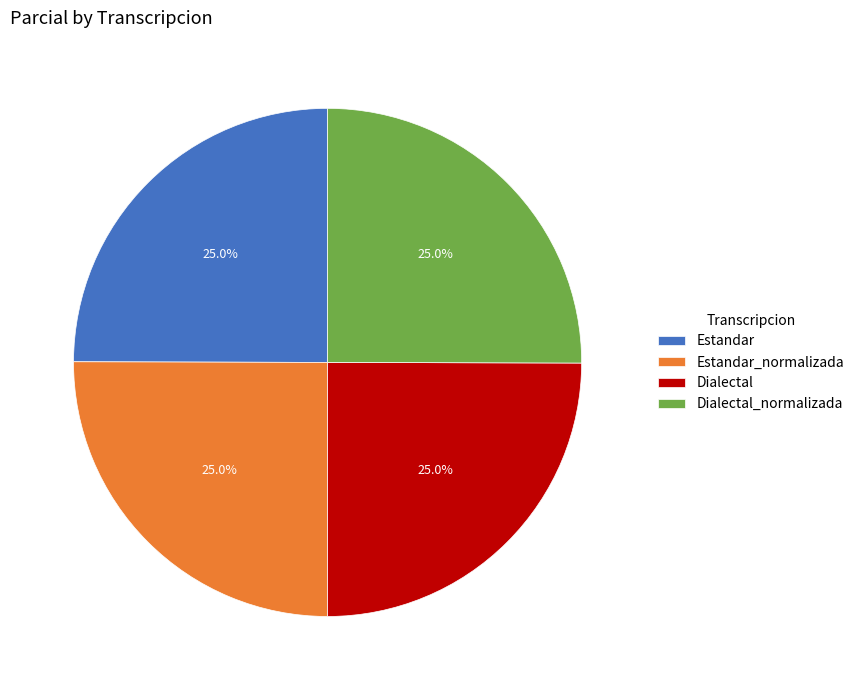

Approximately how many times larger is the value at Dialectal_normalizada compared to Dialectal?

1.0